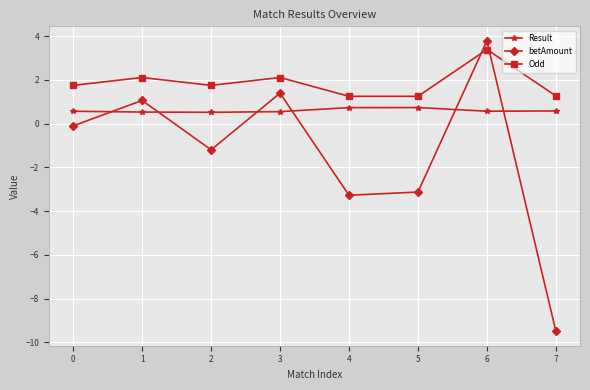

What is the difference between the highest and lowest values at 2?

2.9